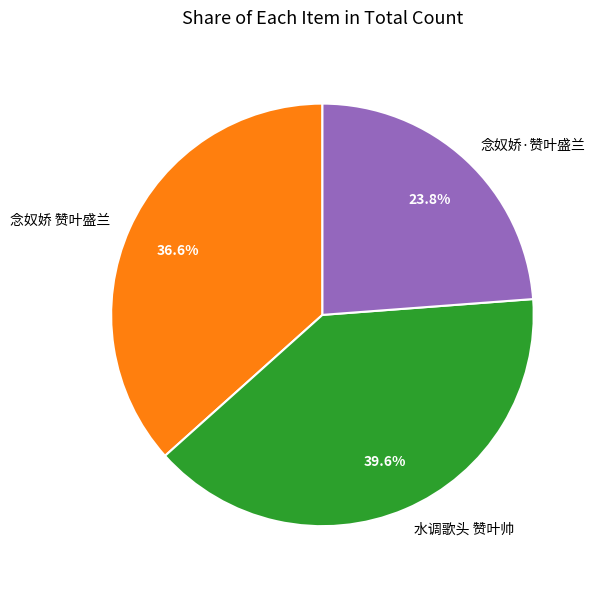

What is the largest slice in the pie chart?

水调歌头 赞叶帅